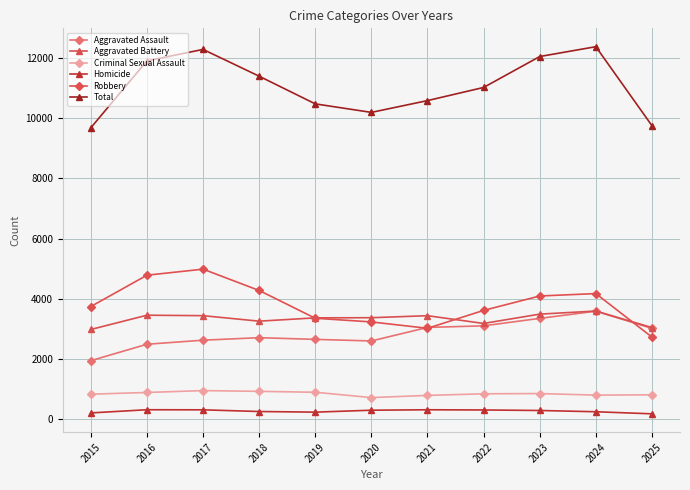

At which label is Robbery closest to 3852?

2015